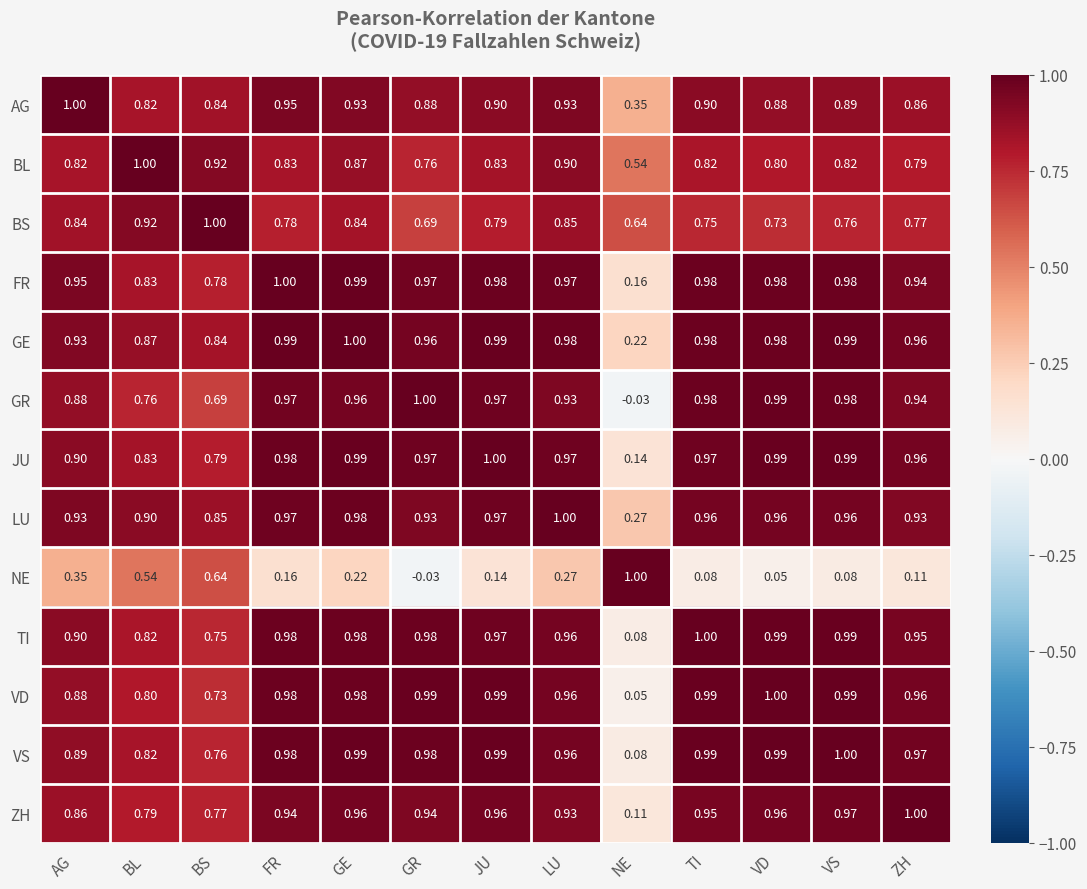

Which category has the lowest value in the GE series?

NE